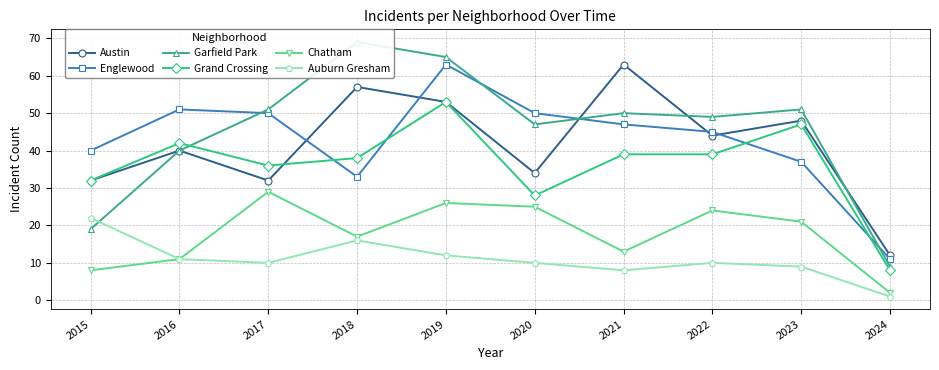

At which category is the sum across all series the highest?

2019